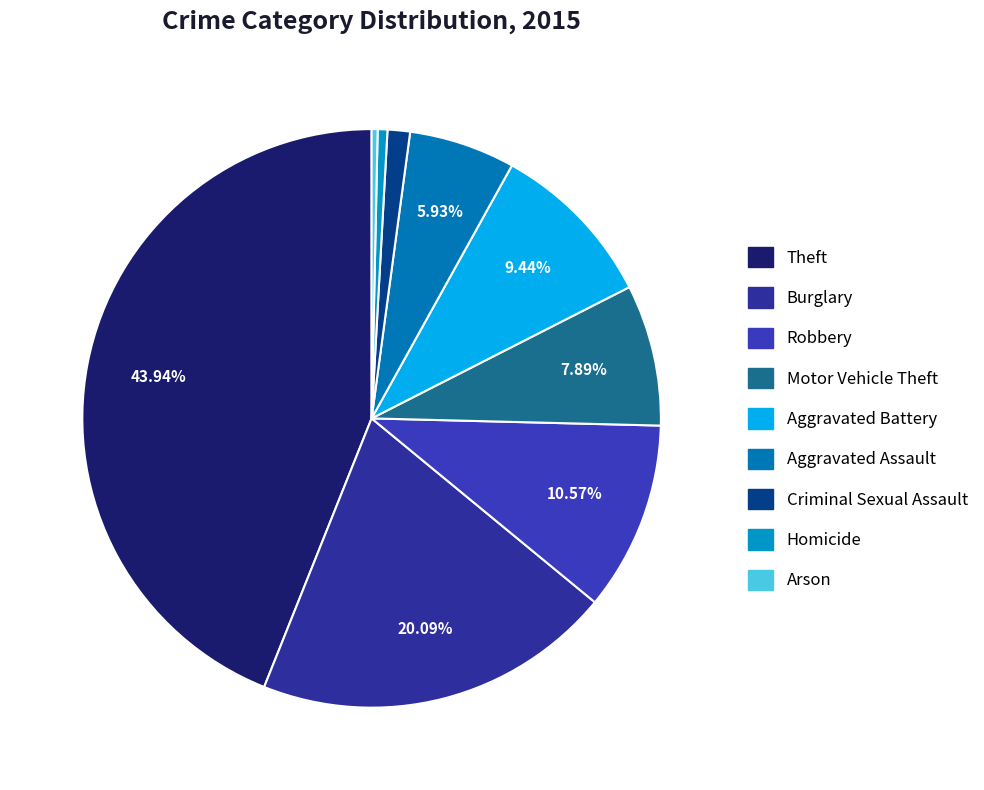

To the nearest percent, what is the difference between the largest and smallest slice percentages?

44%